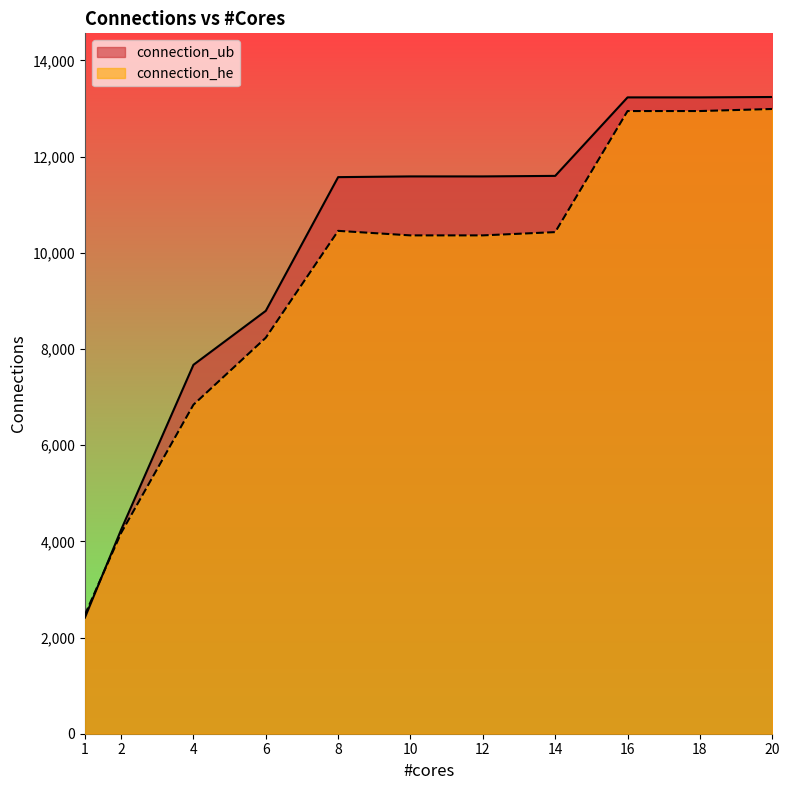

What is the value of the connection_ub point at the 1st from the left?

2413